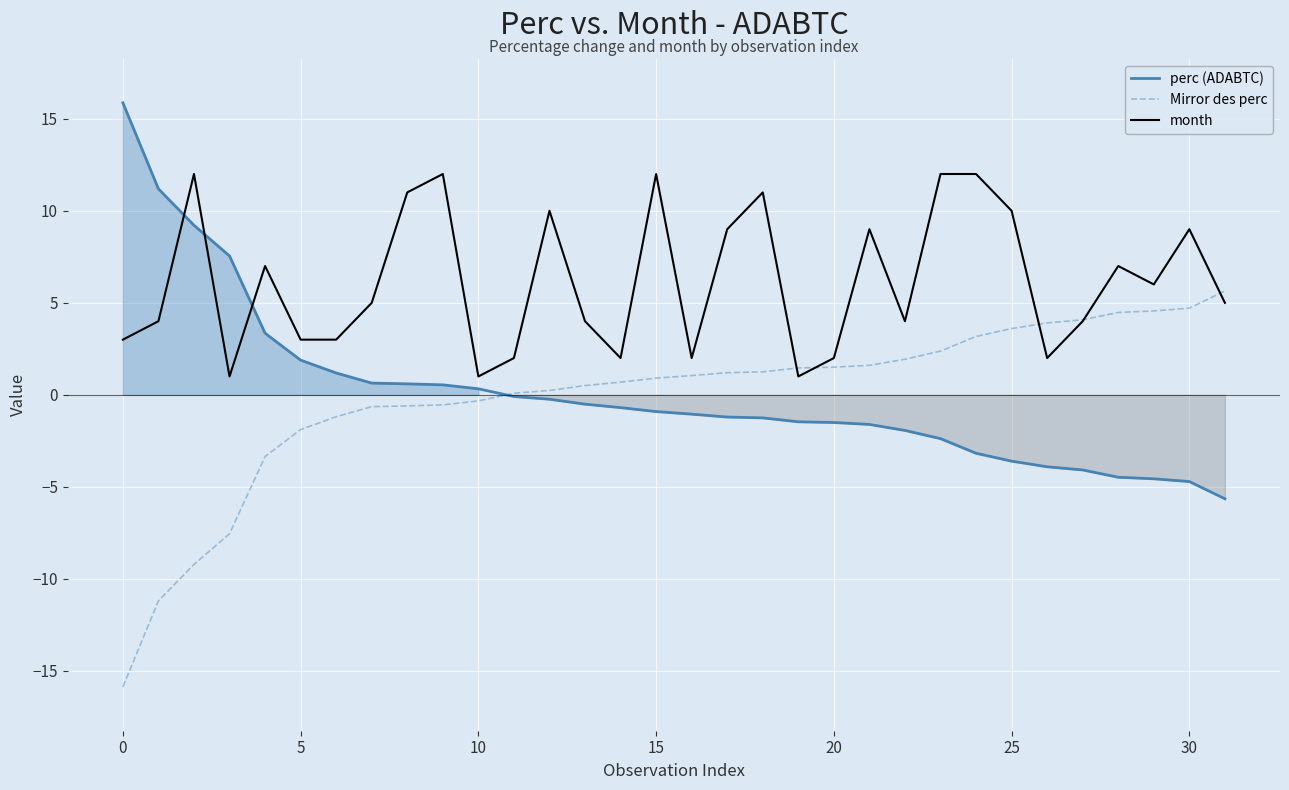

How many interior local peaks does the month series have?

9